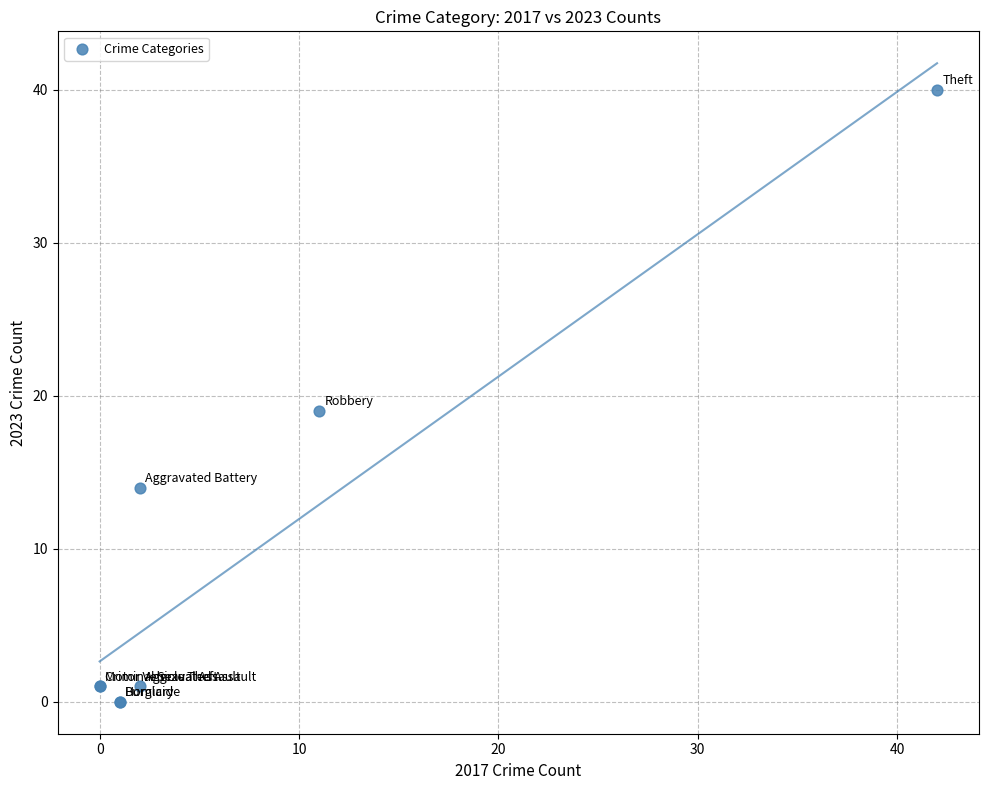

What Y value in the scatter plot is closest to 20?

19